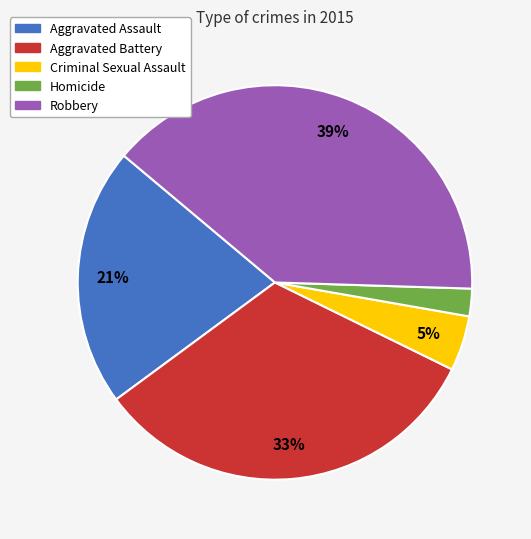

Approximately how many times larger is the value at Robbery compared to Aggravated Battery?

1.2